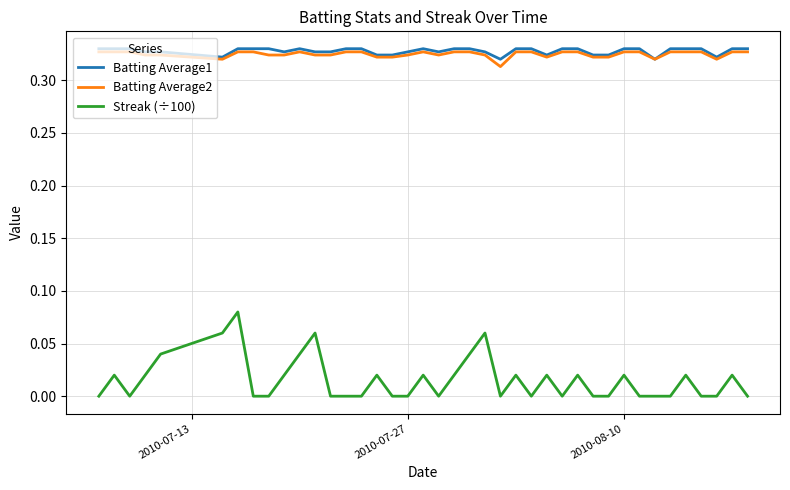

True or false: Streak (÷100) and Batting Average2 cross at least once.

False